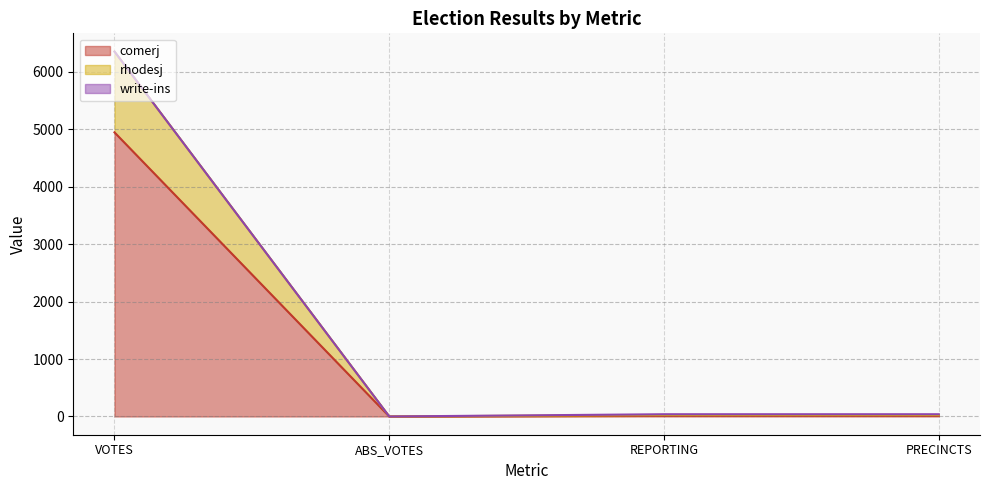

At which category is the sum across all series the highest?

VOTES